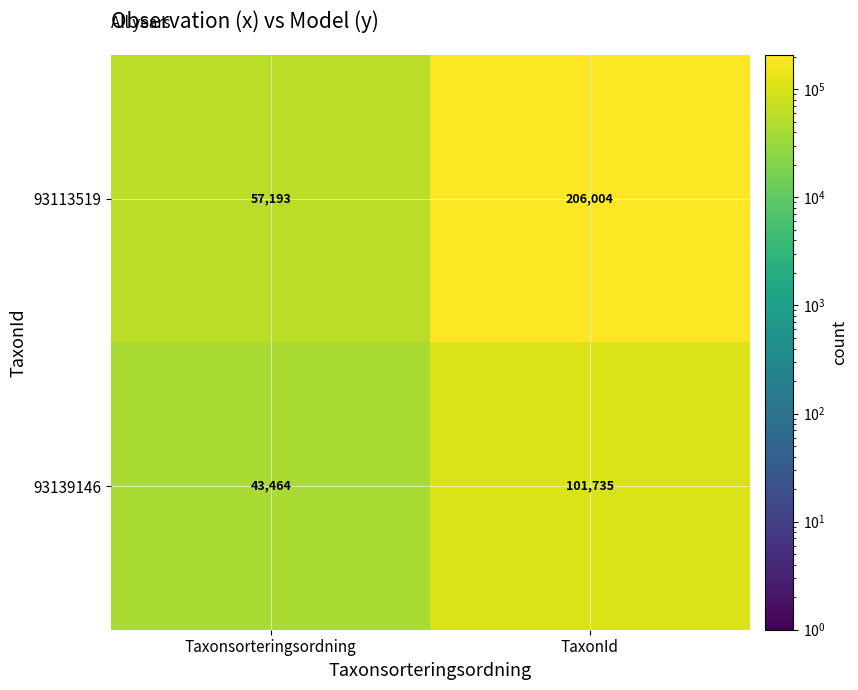

Reading left to right, list all the values displayed in this chart.

93113519: 57193	206004
93139146: 43464	101735